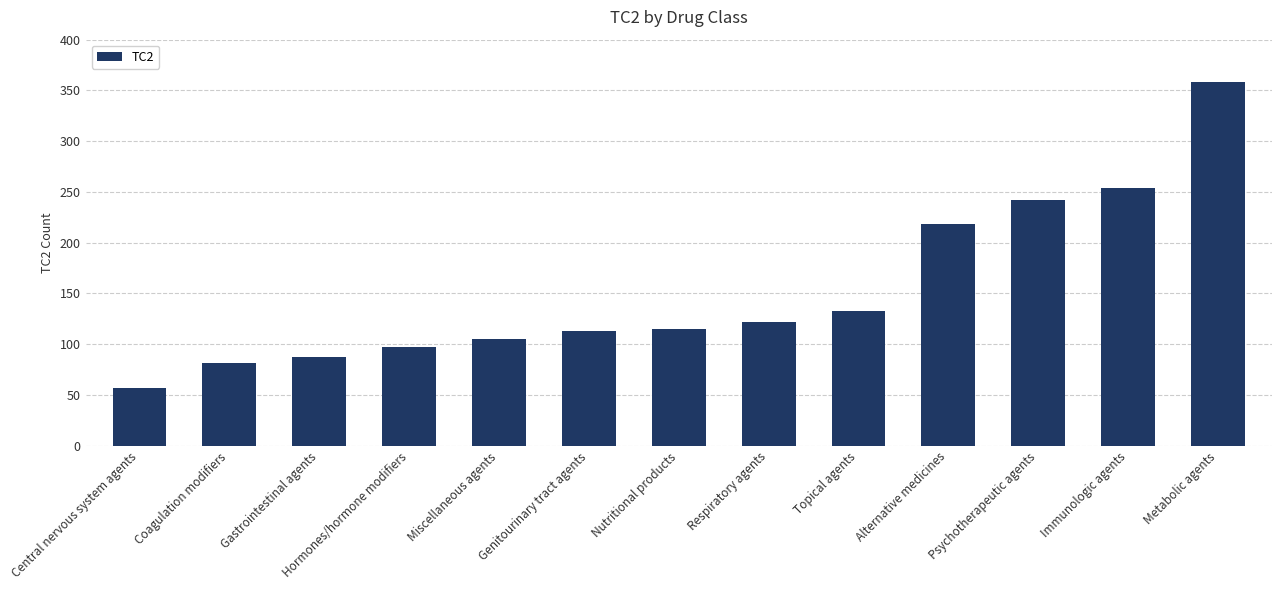

Between Hormones/hormone modifiers and Topical agents, which is larger?

Topical agents